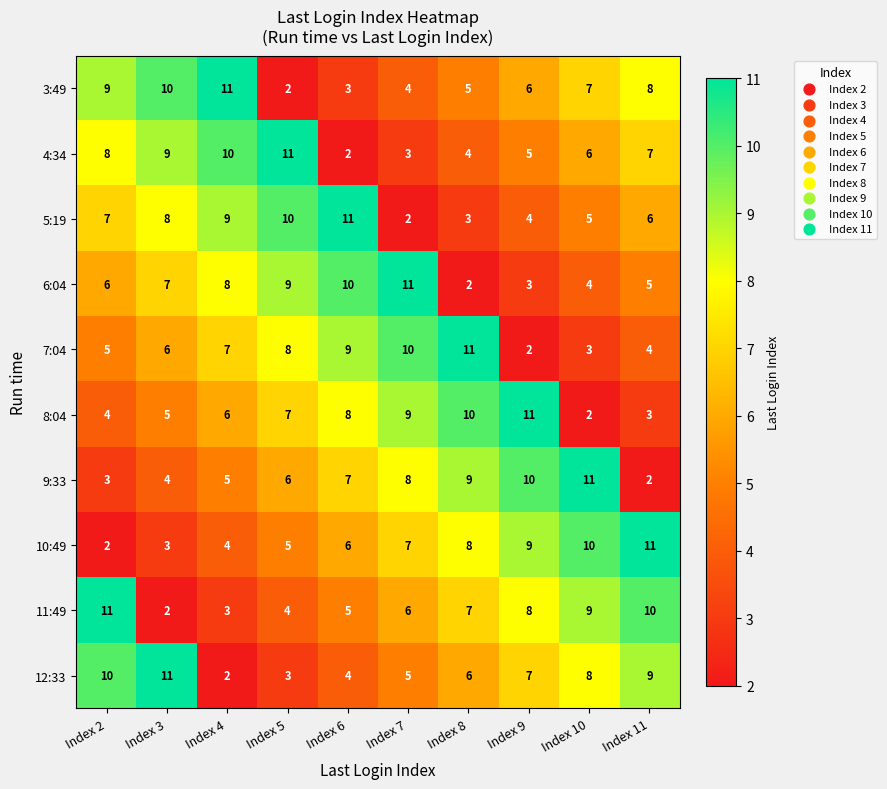

What is the greatest value displayed?

11